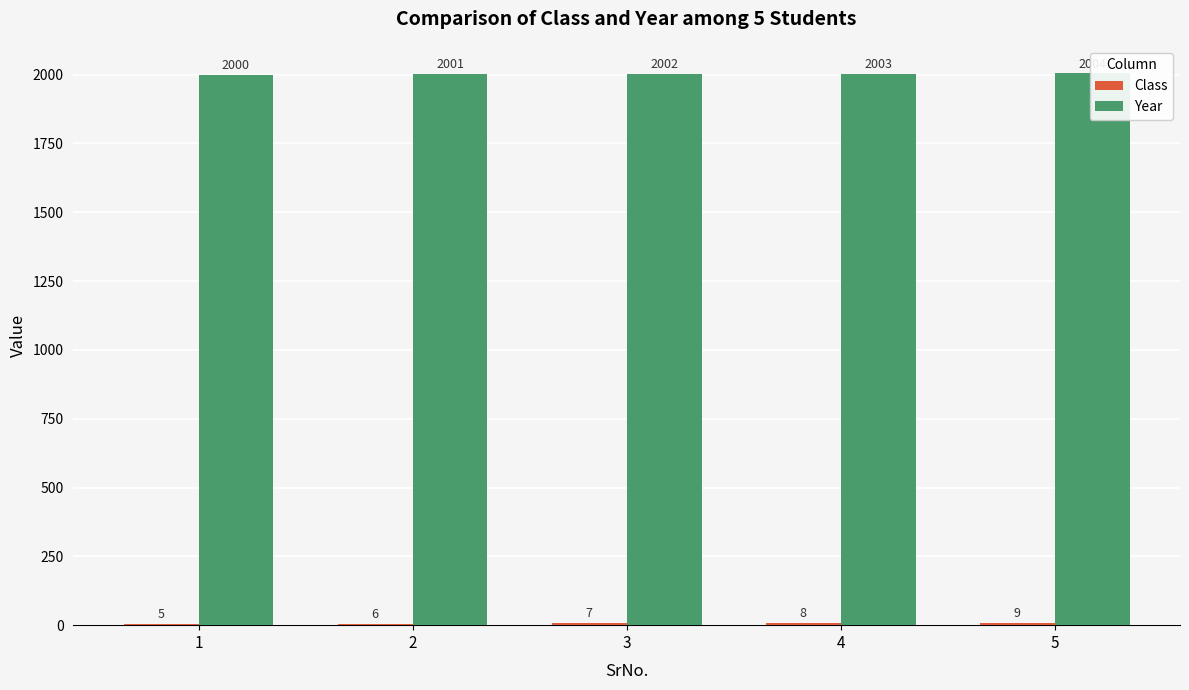

Read the Class value at 2.

6